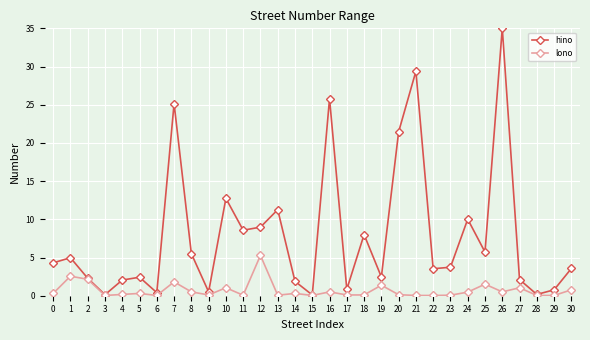

Which series changed the most between 1 and 16?

hino